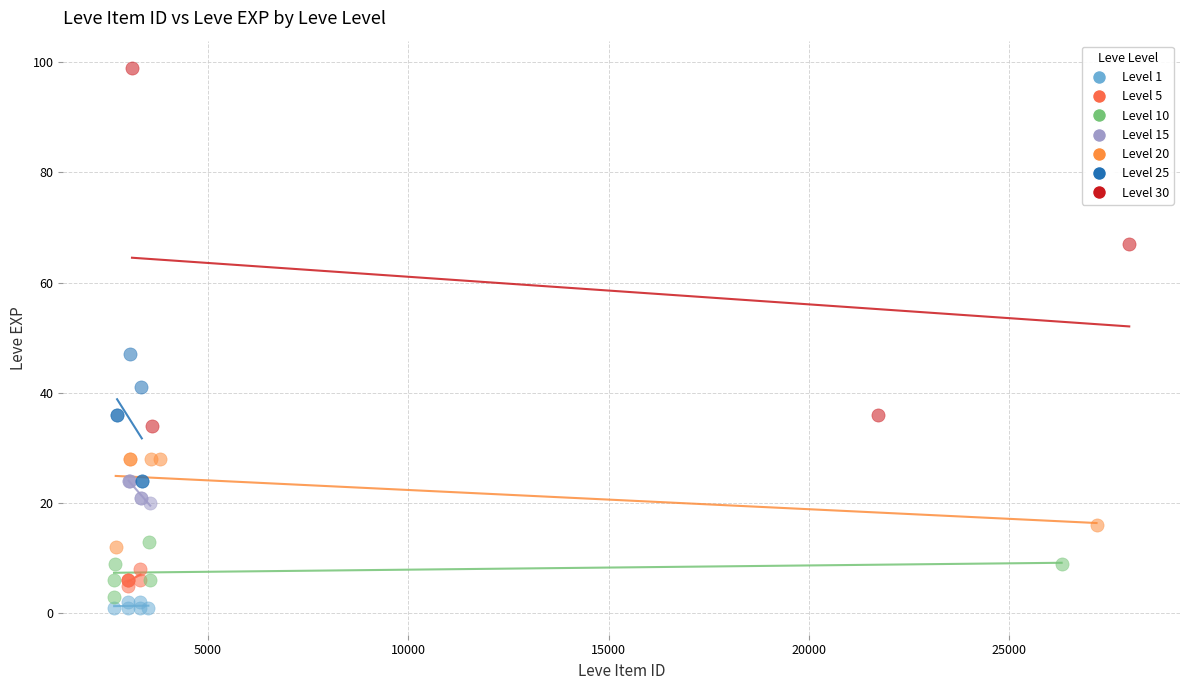

Which series has the largest Y range (max minus min)?

Level 30